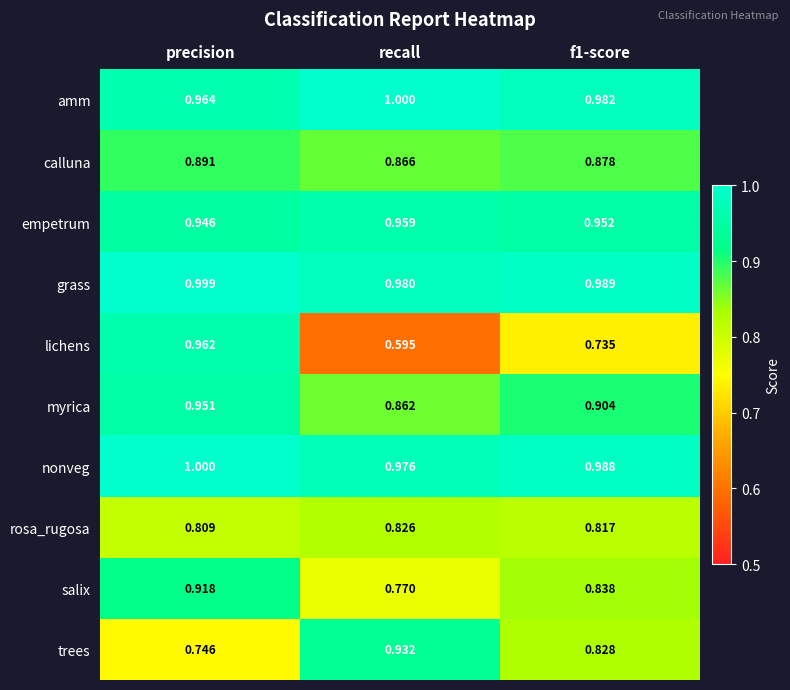

At which label is rosa_rugosa closest to 0?

precision